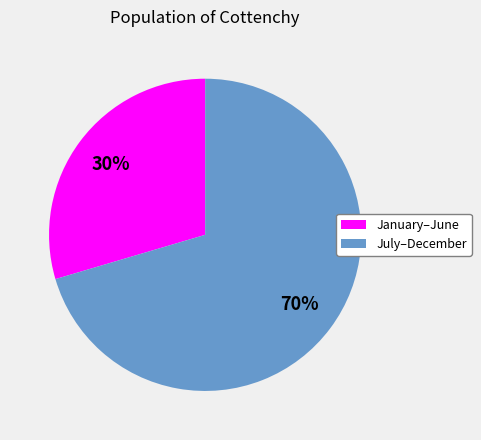

To the nearest percent, what is the average slice percentage?

50%